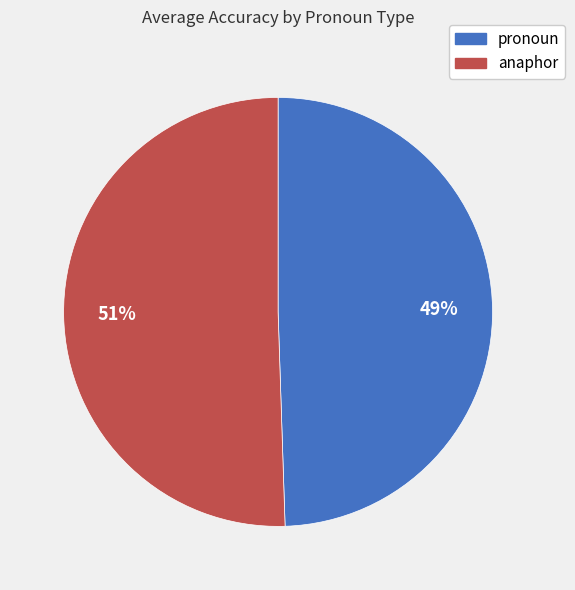

Is it true that anaphor is 51% of the pie?

True